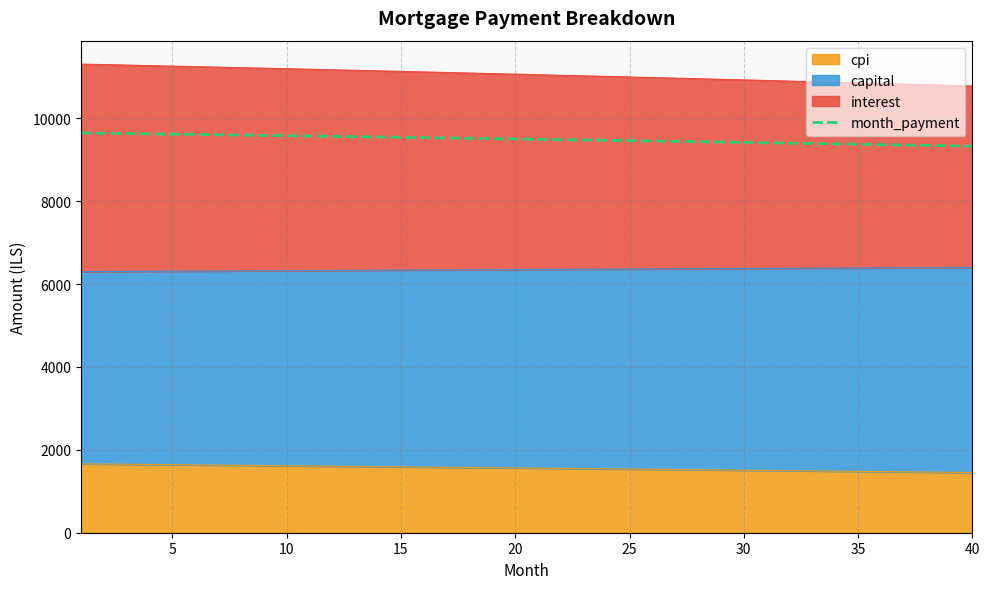

What is the change in value from 20 to 29?

-75.7